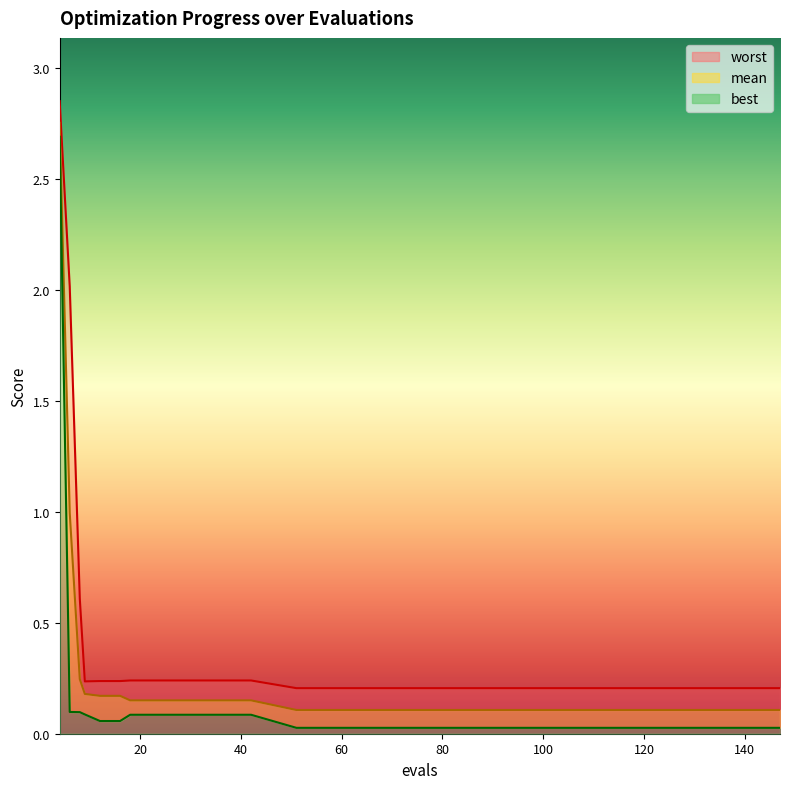

True or false: mean and worst cross at least once.

False